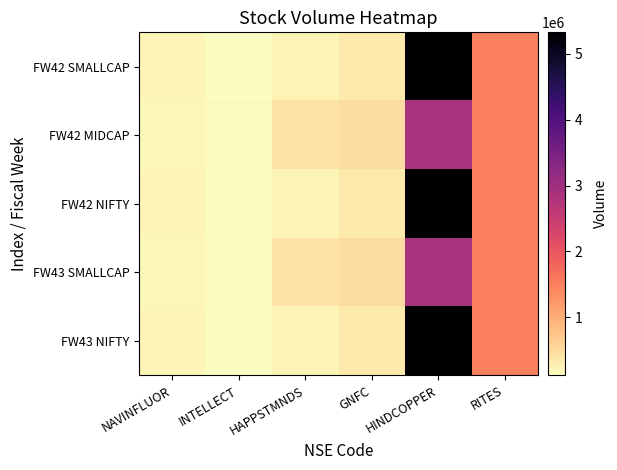

How many categories are shown in the chart?

6